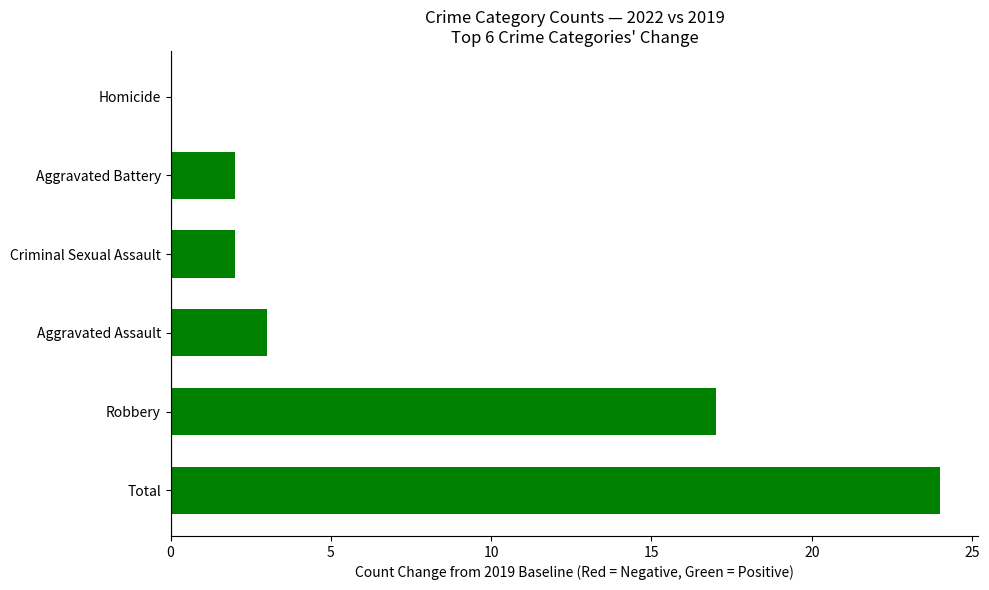

How many categories are shown in the chart?

6